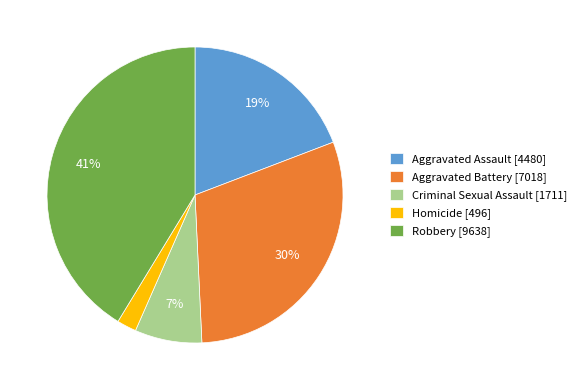

Does Homicide represent more than half of the total?

No